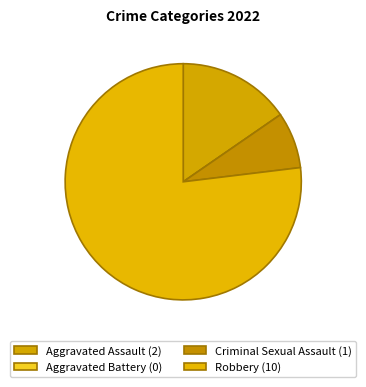

What is the change in value from Aggravated Battery to Robbery?

+10